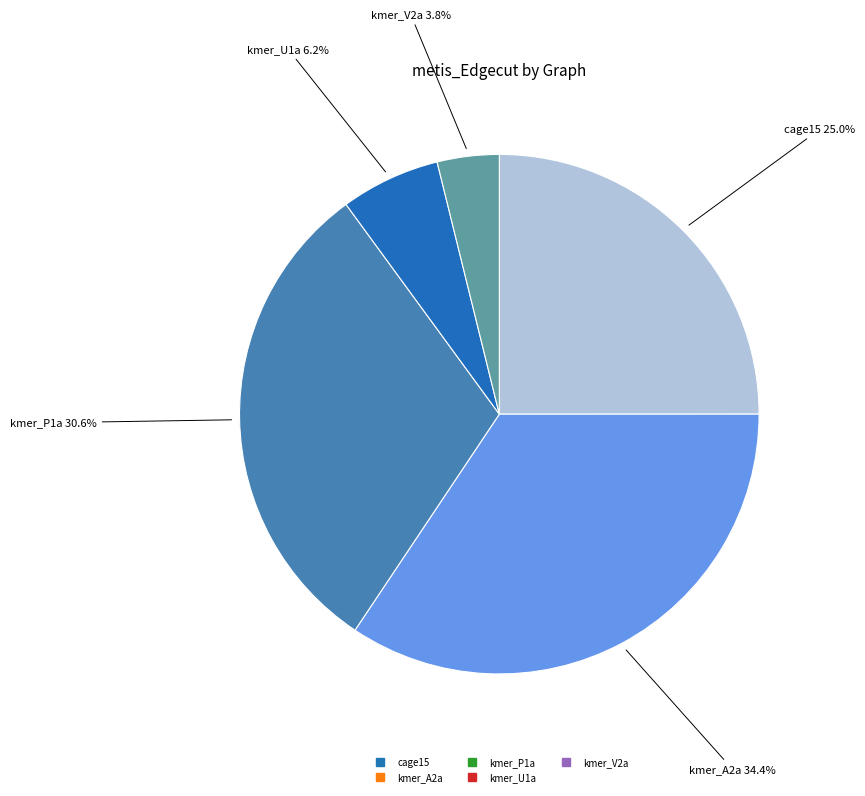

Is there any slice that represents more than half of the pie?

No